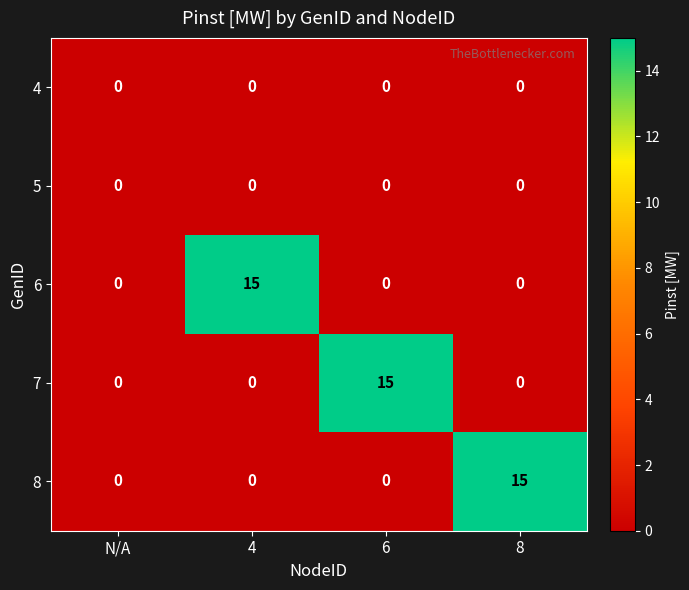

What is the total value across all series at 8?

15